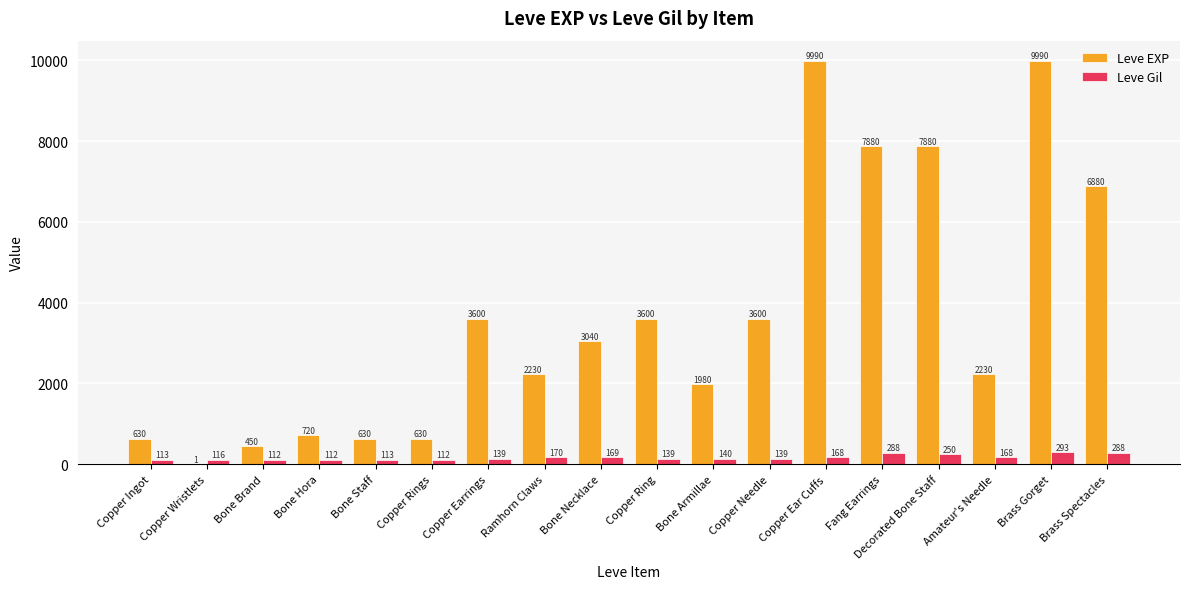

Is the value of Leve EXP at Decorated Bone Staff greater than the value of Leve Gil at Bone Hora?

Yes